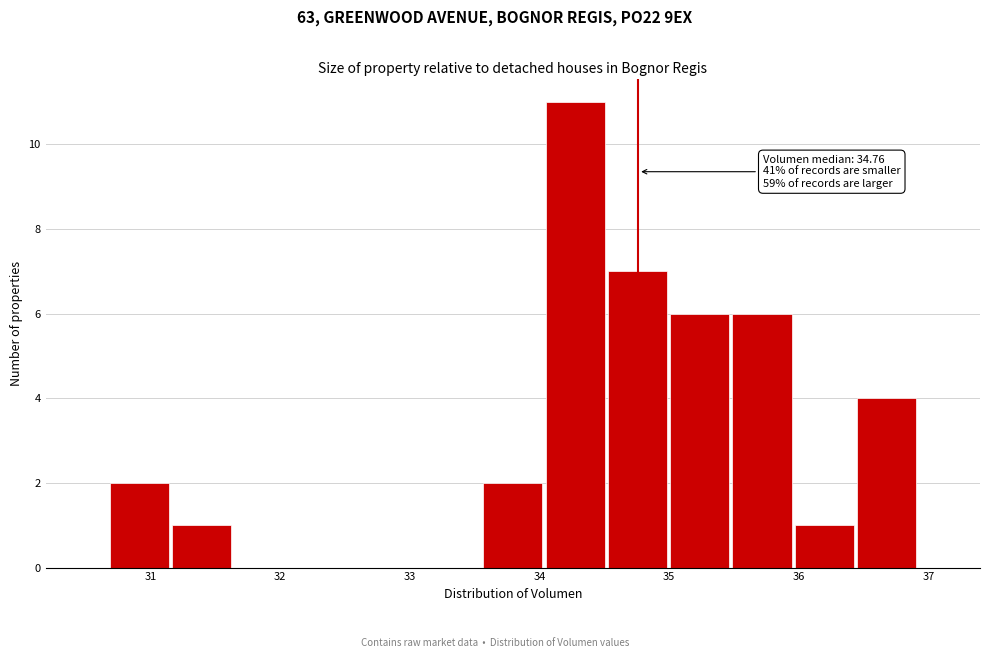

Over which range of the x-axis is the bar tallest?

34.0 to 34.5